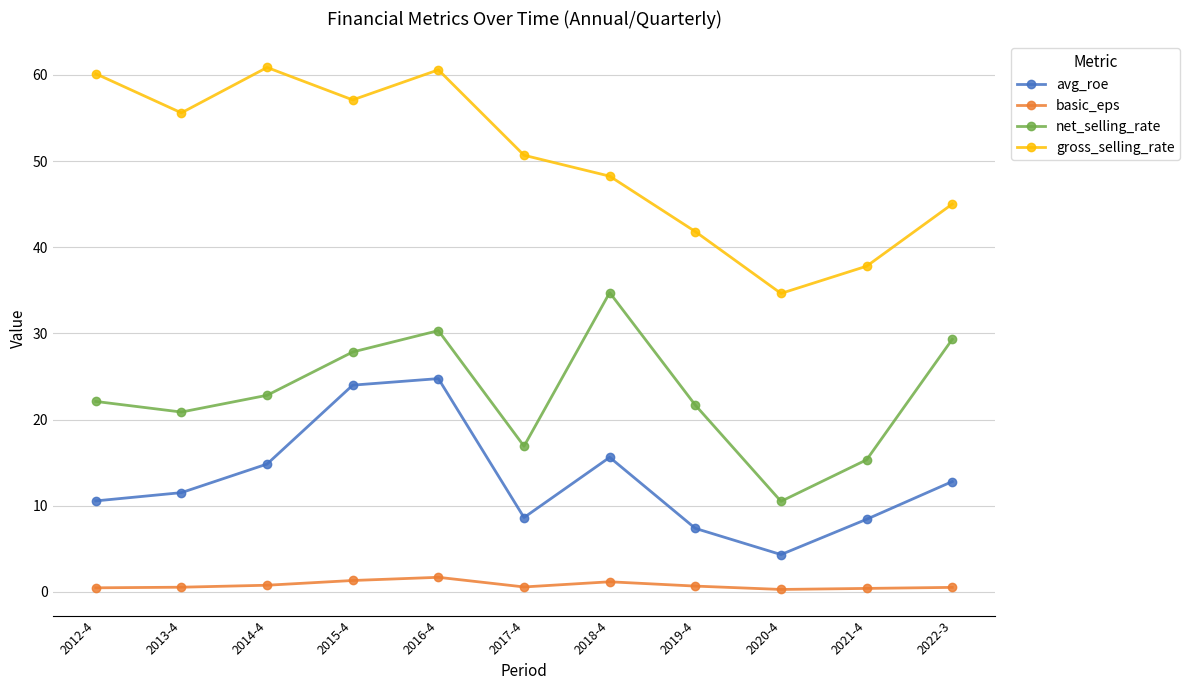

True or false: net_selling_rate has a value of 33.8 at 2013-4.

False